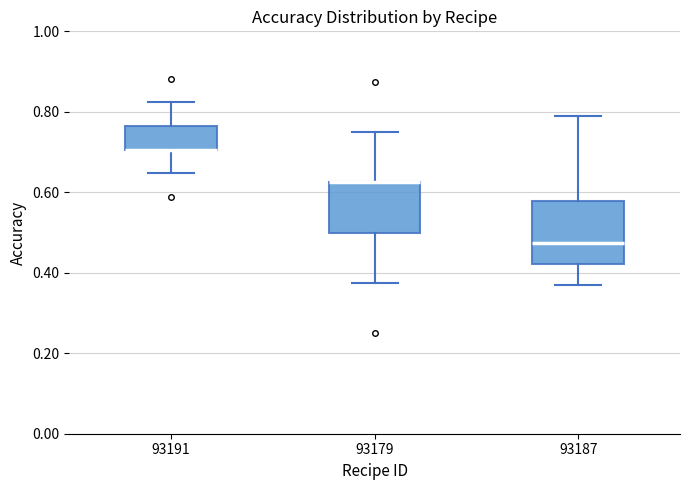

Which box is the tallest, from its lower edge to its upper edge?

93187